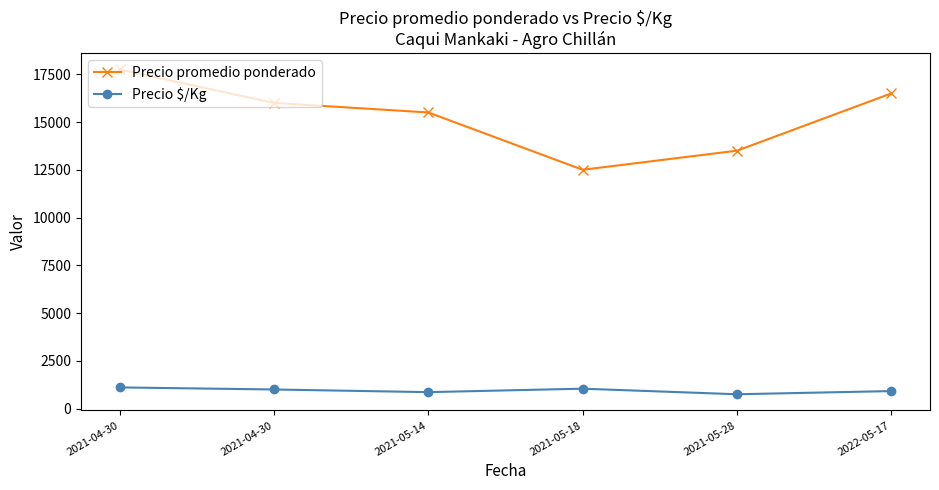

At which category does Precio $/Kg reach its first local valley?

2021-05-14